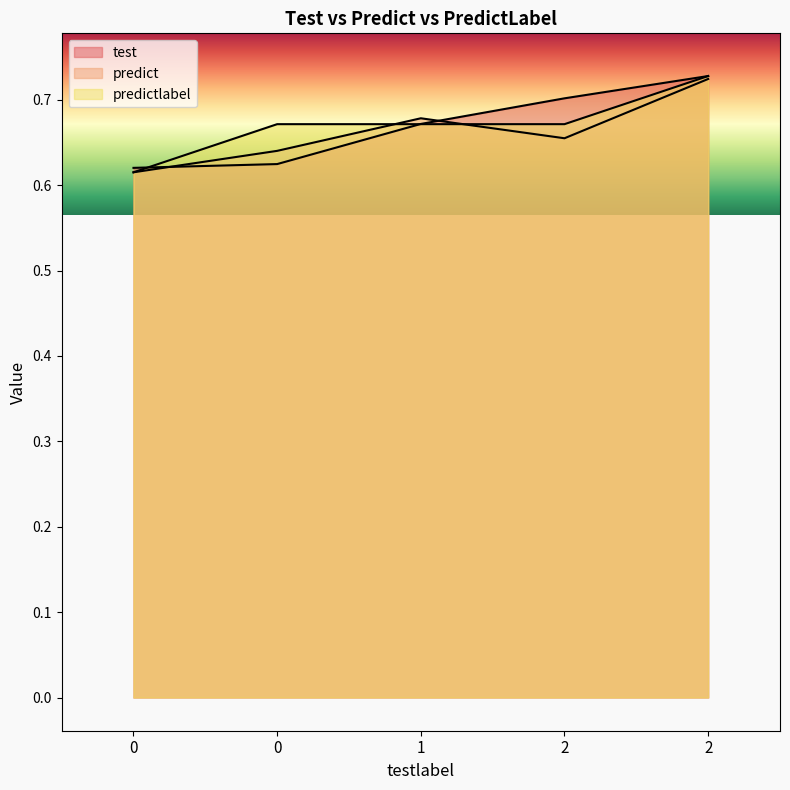

Reading left to right, list all the values displayed in this chart.

test: 0=0.6	0=0.6	1=0.7	2=0.7	2=0.7
predict: 0=0.6	0=0.6	1=0.7	2=0.7	2=0.7
predictlabel: 0=0.6	0=0.7	1=0.7	2=0.7	2=0.7